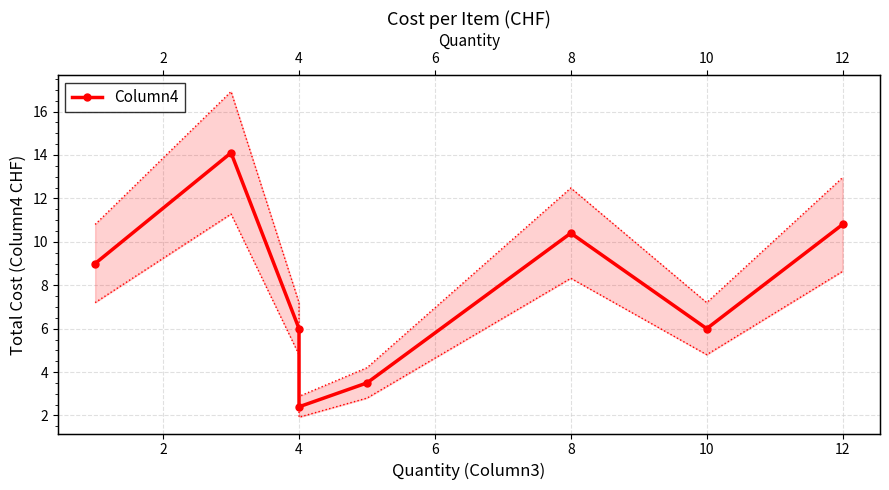

List the labels in order of value, smallest first.

6, 8, 4, 12, 0, 10, 14, 2